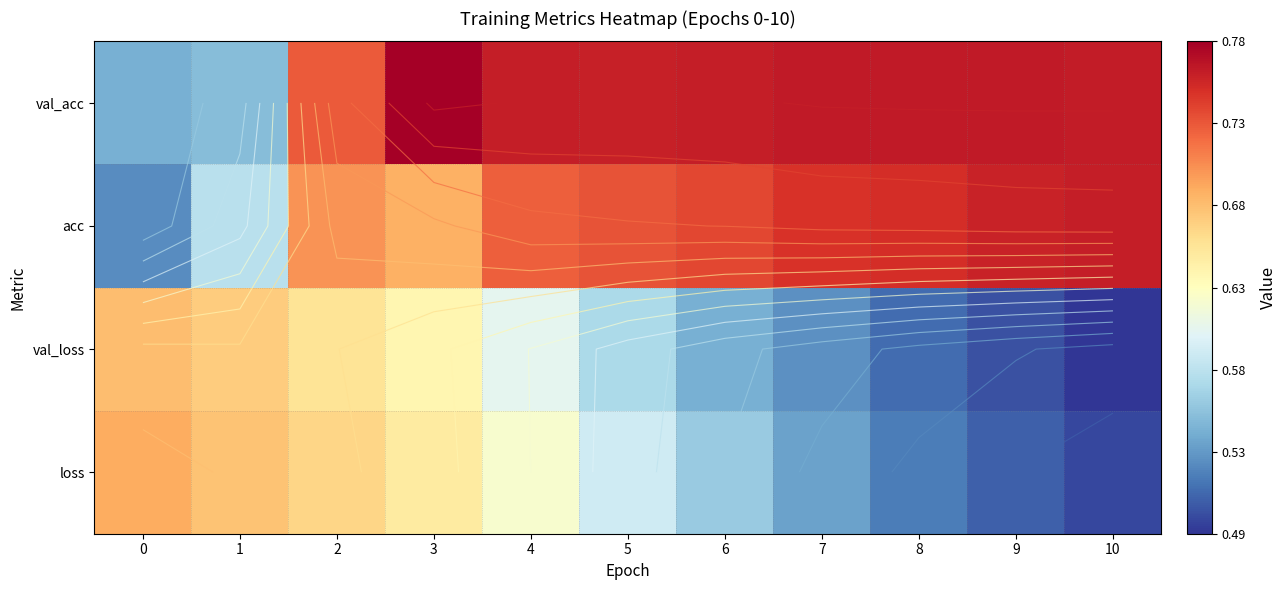

What is the difference between the highest and lowest values at 5?

0.2